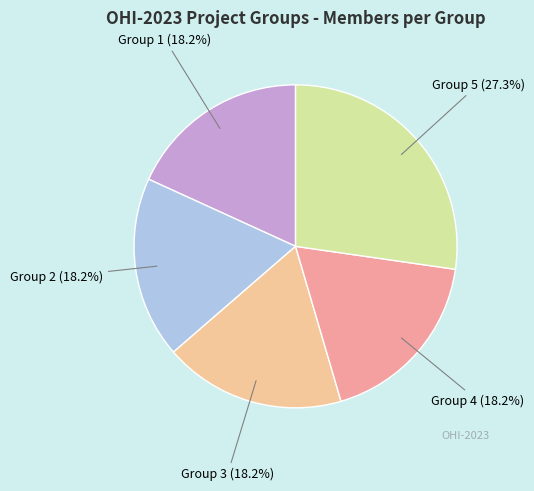

To the nearest percent, what is the difference between the Group 5 and Group 2 slice percentages?

9%